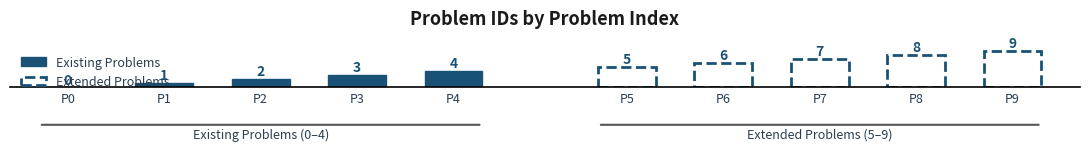

Rank the categories by value from highest to lowest.

Problem 9, Problem 8, Problem 7, Problem 6, Problem 5, Problem 4, Problem 3, Problem 2, Problem 1, Problem 0